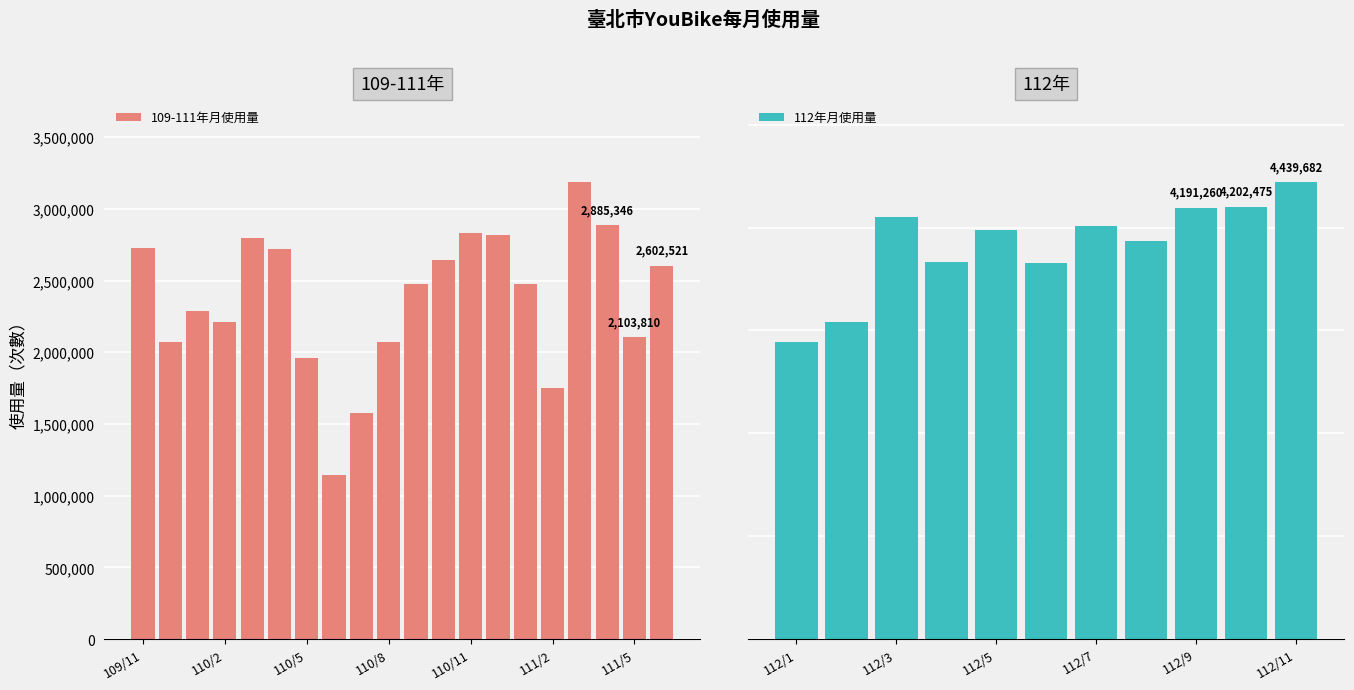

Where is the data nearest to the value 2166457?

110/2